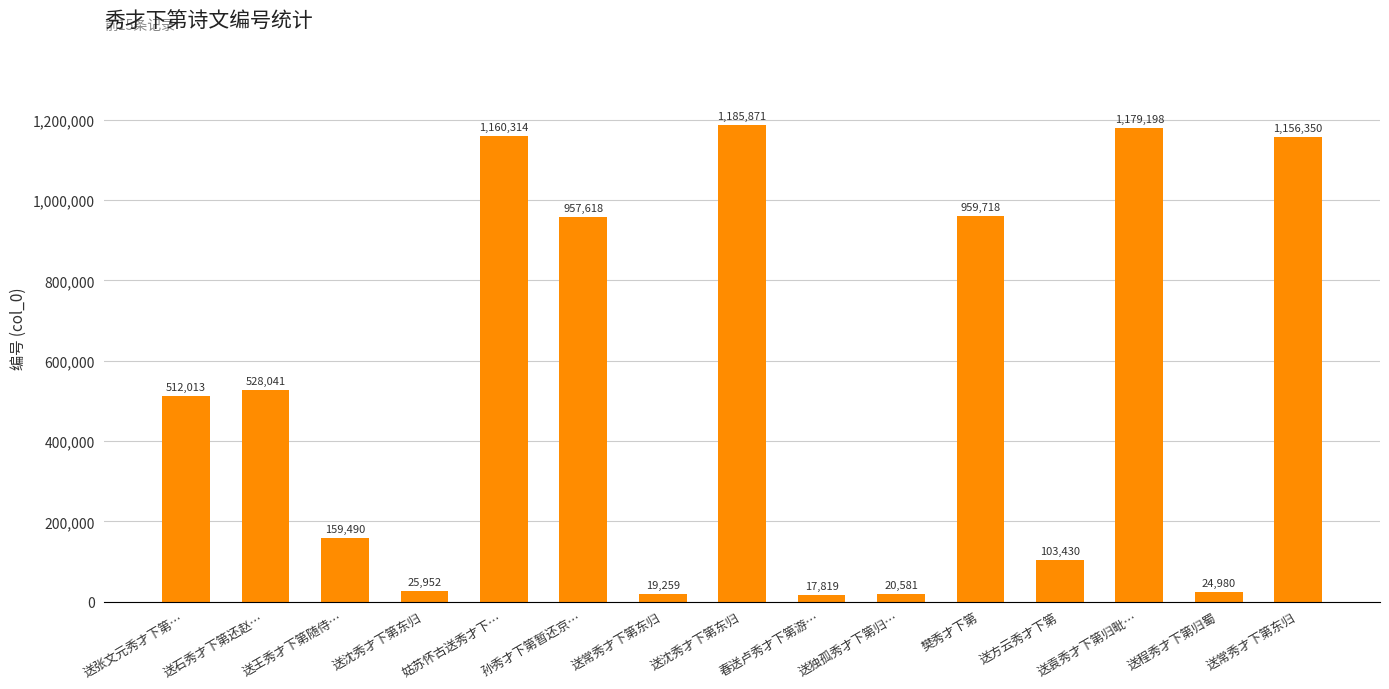

Are the bars horizontal?

No